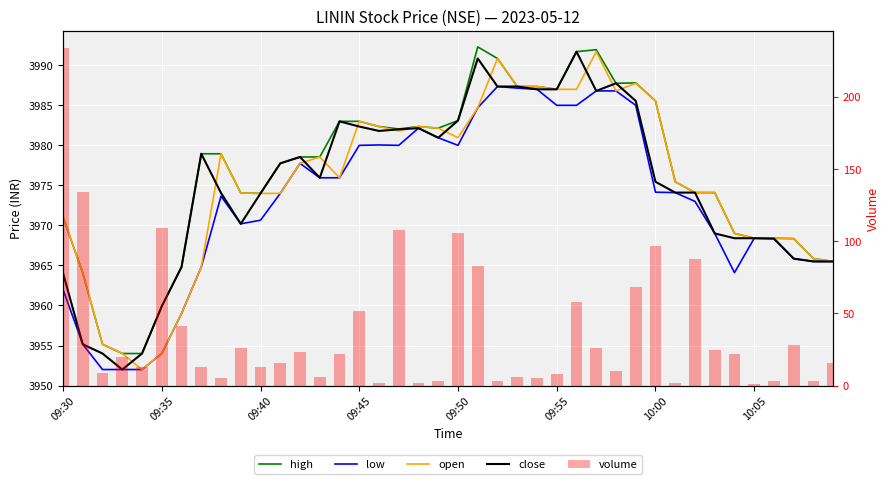

The volume series shows 127.6 at 21. True or false?

False